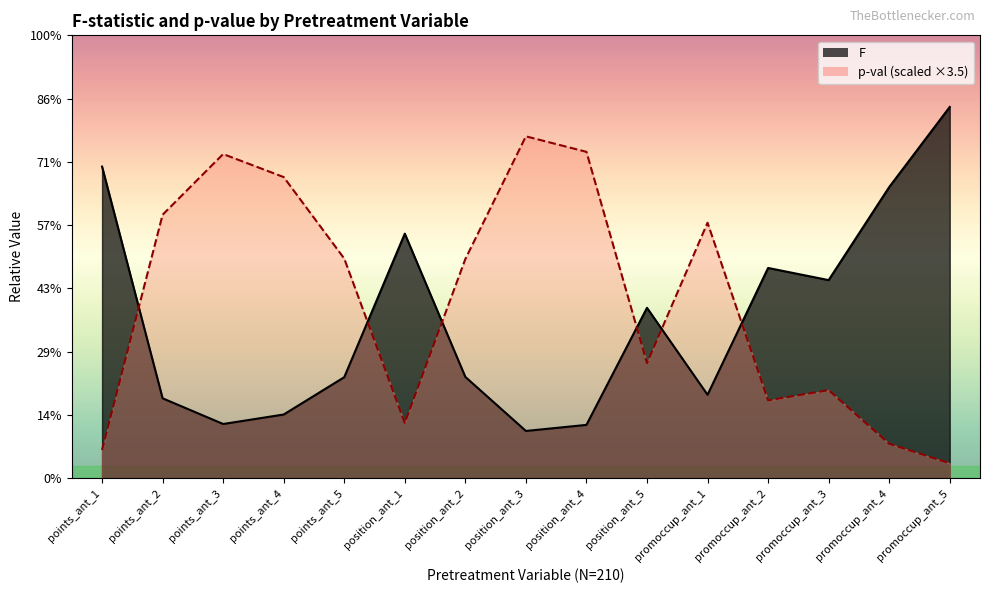

How many series are shown in this chart?

2